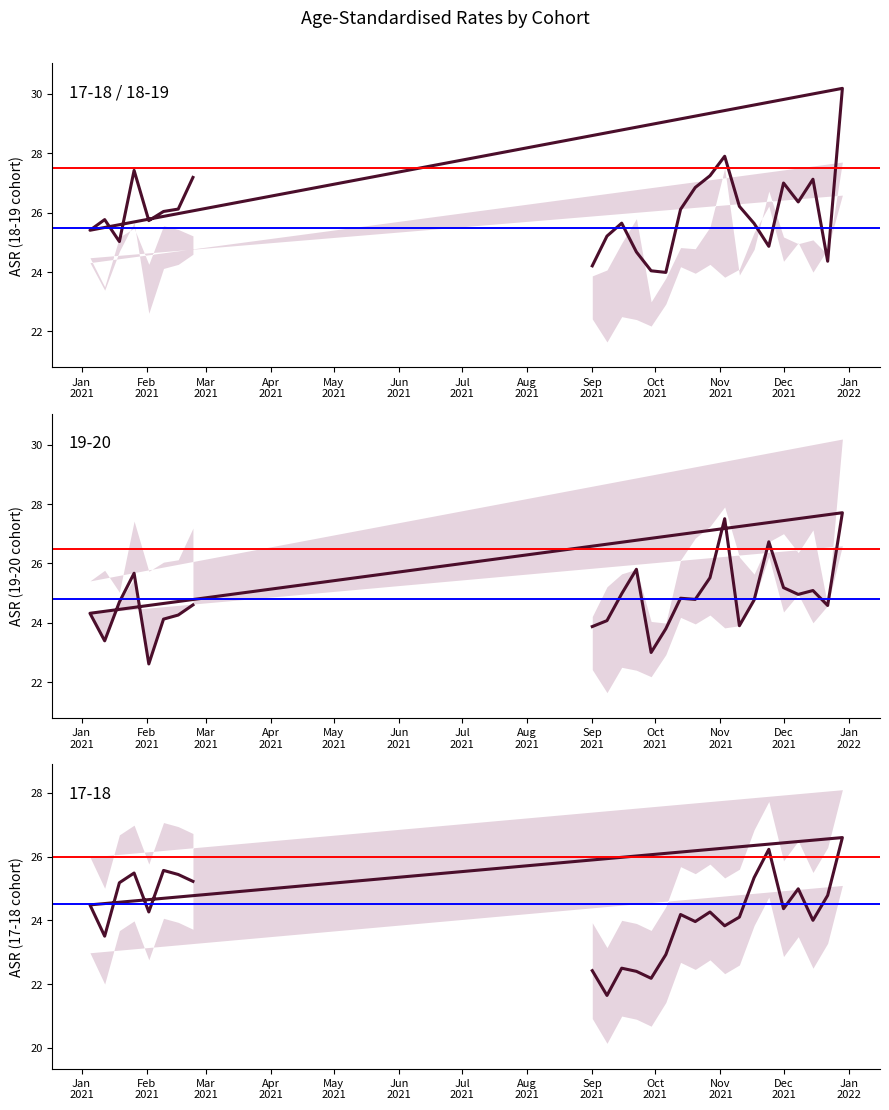

The value of 18_19_ASR at 2021-02-16 is 26.1. True or false?

True